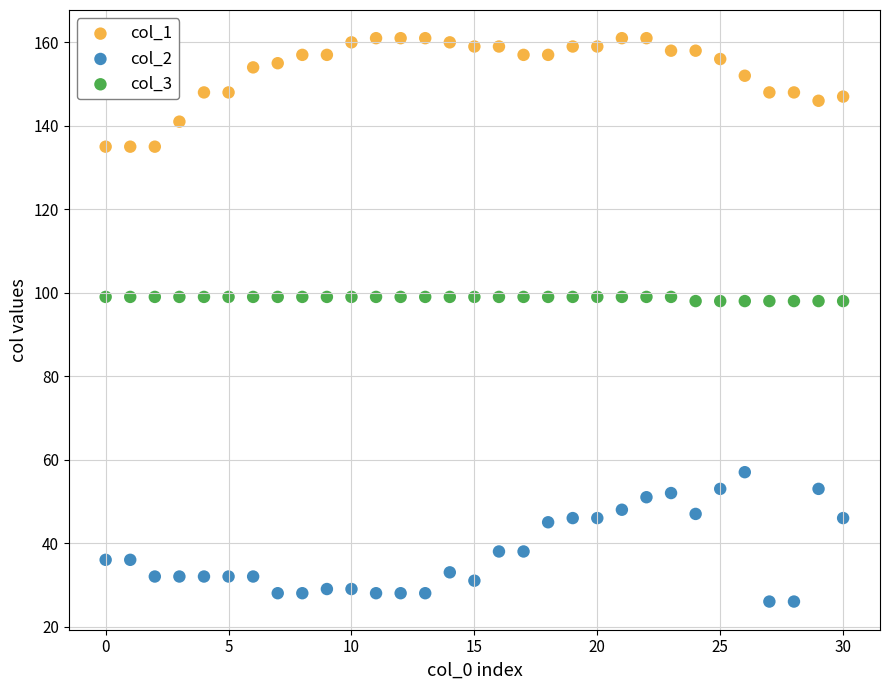

Which series contains the highest Y value?

col_1